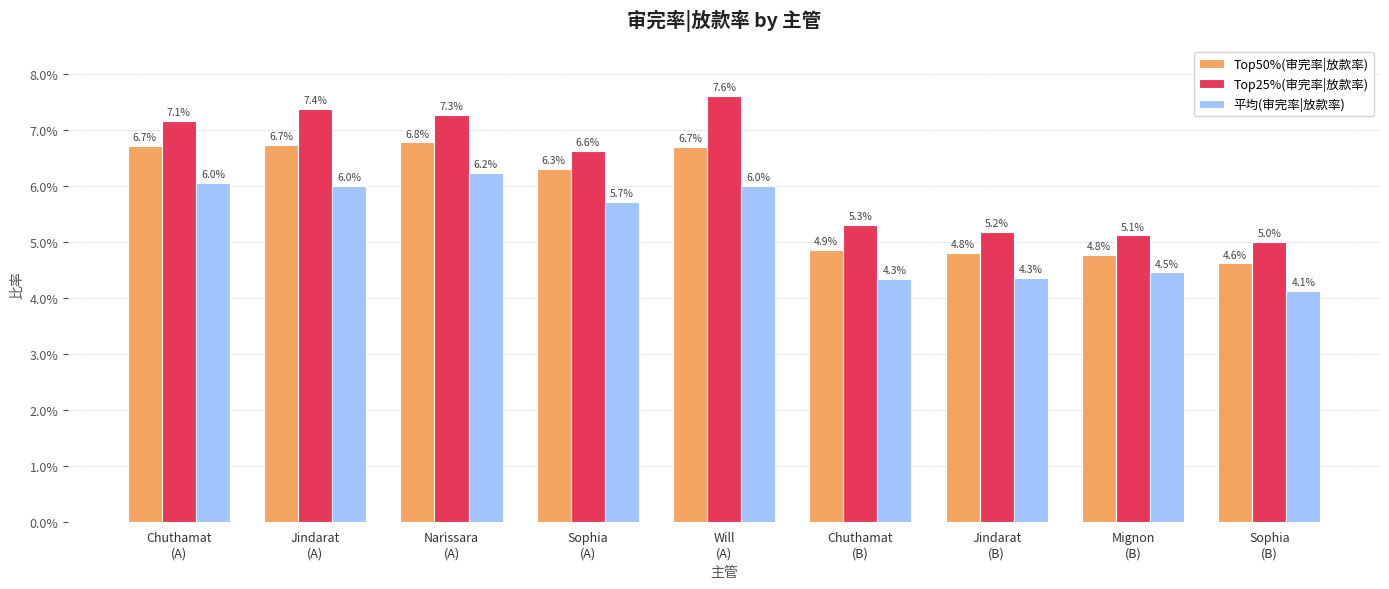

Rank the series at Chuthamat
(B) from highest to lowest value.

Top25%(审完率|放款率), Top50%(审完率|放款率), 平均(审完率|放款率)